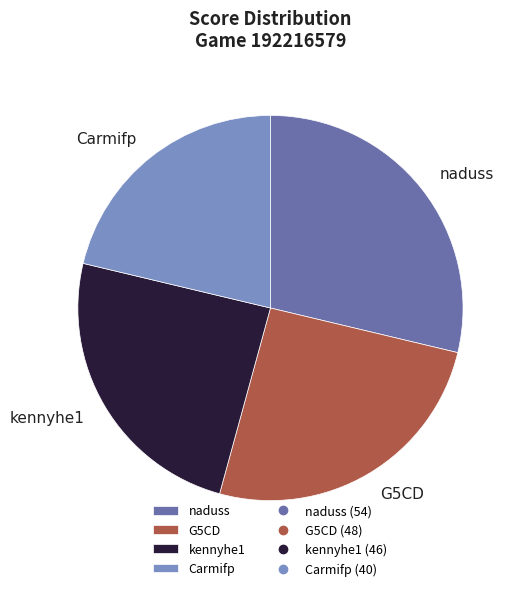

The G5CD slice represents 26% of the pie. True or false?

True